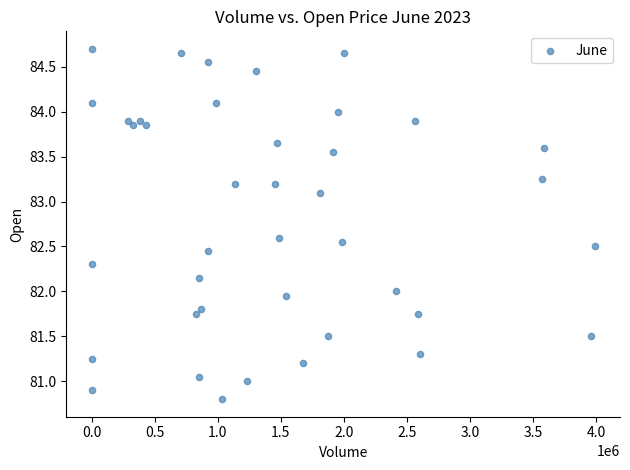

What is the range of X values (max minus min)?

3989220.0